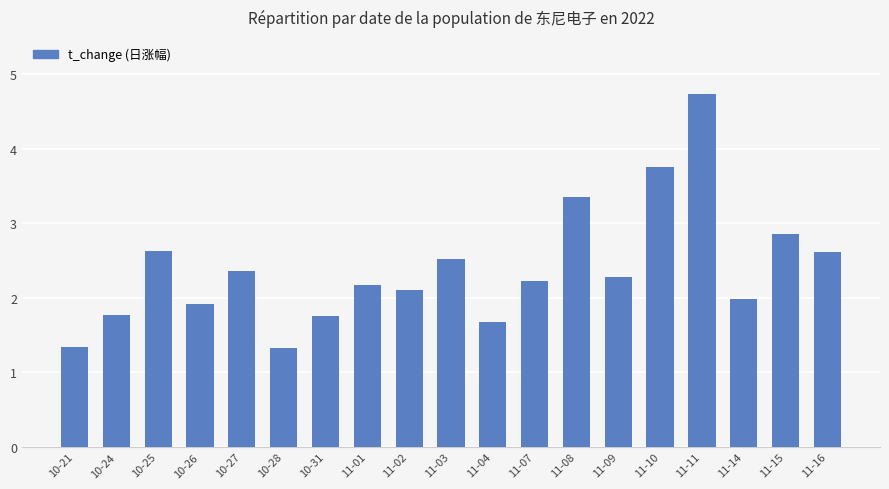

What is the difference between the maximum and second lowest values?

3.4